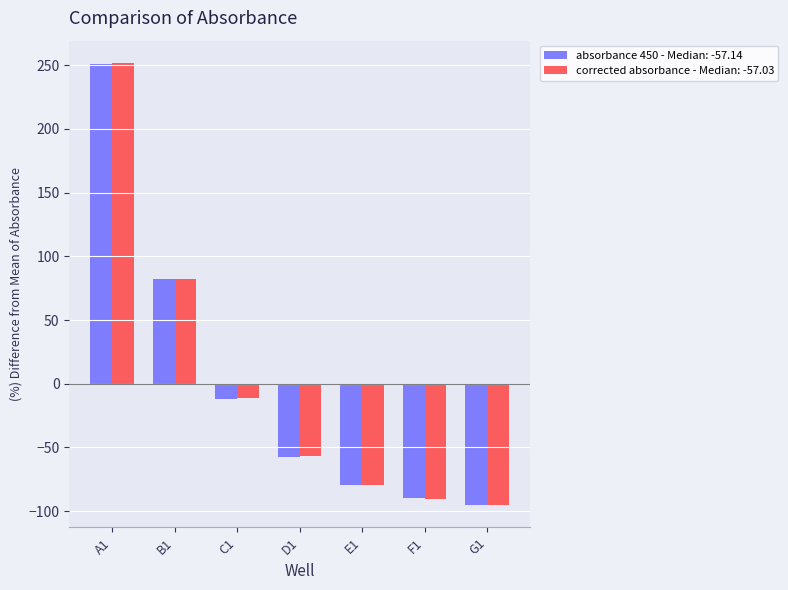

Is the value of absorbance 450 - Median: -57.14 at C1 greater than the value of corrected absorbance - Median: -57.03 at D1?

Yes